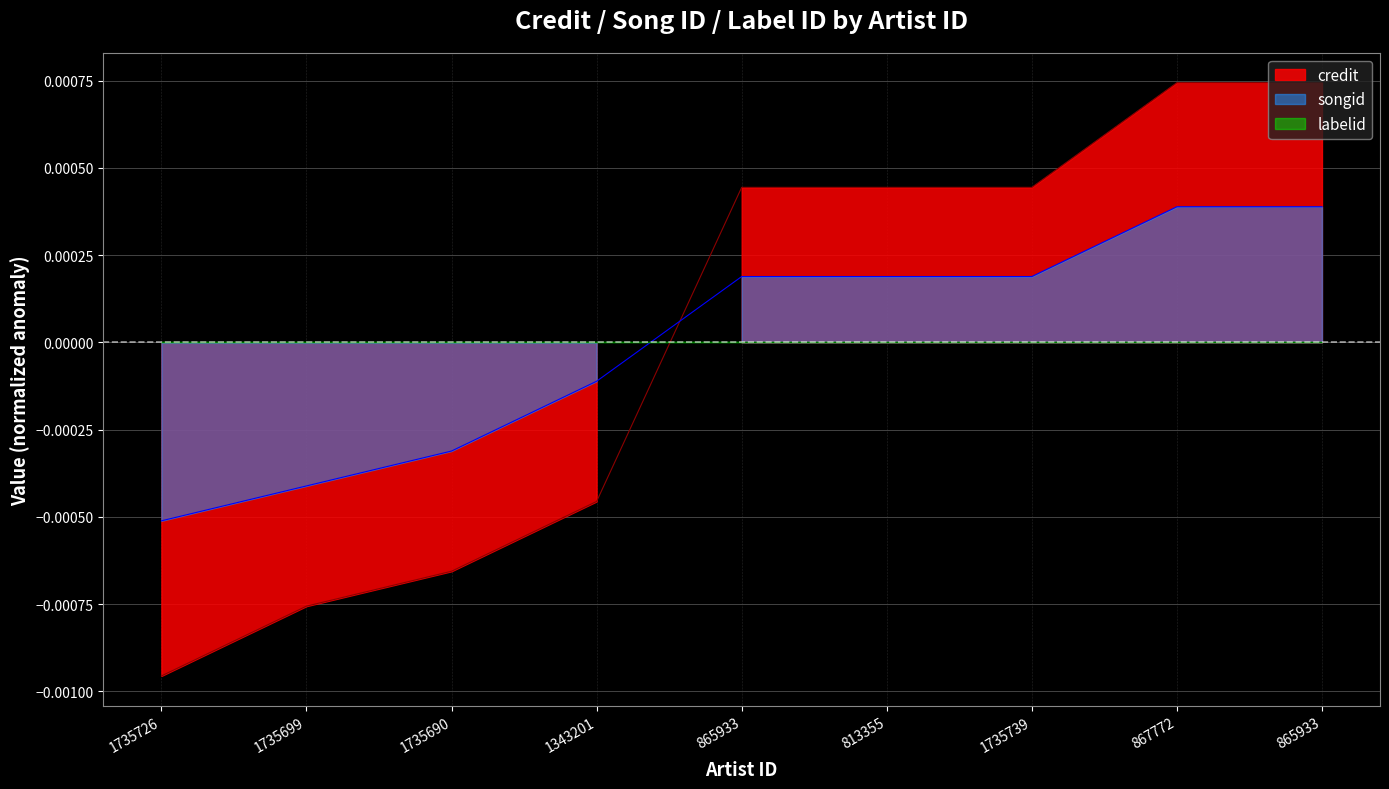

How many data points in songid are less than 0?

4